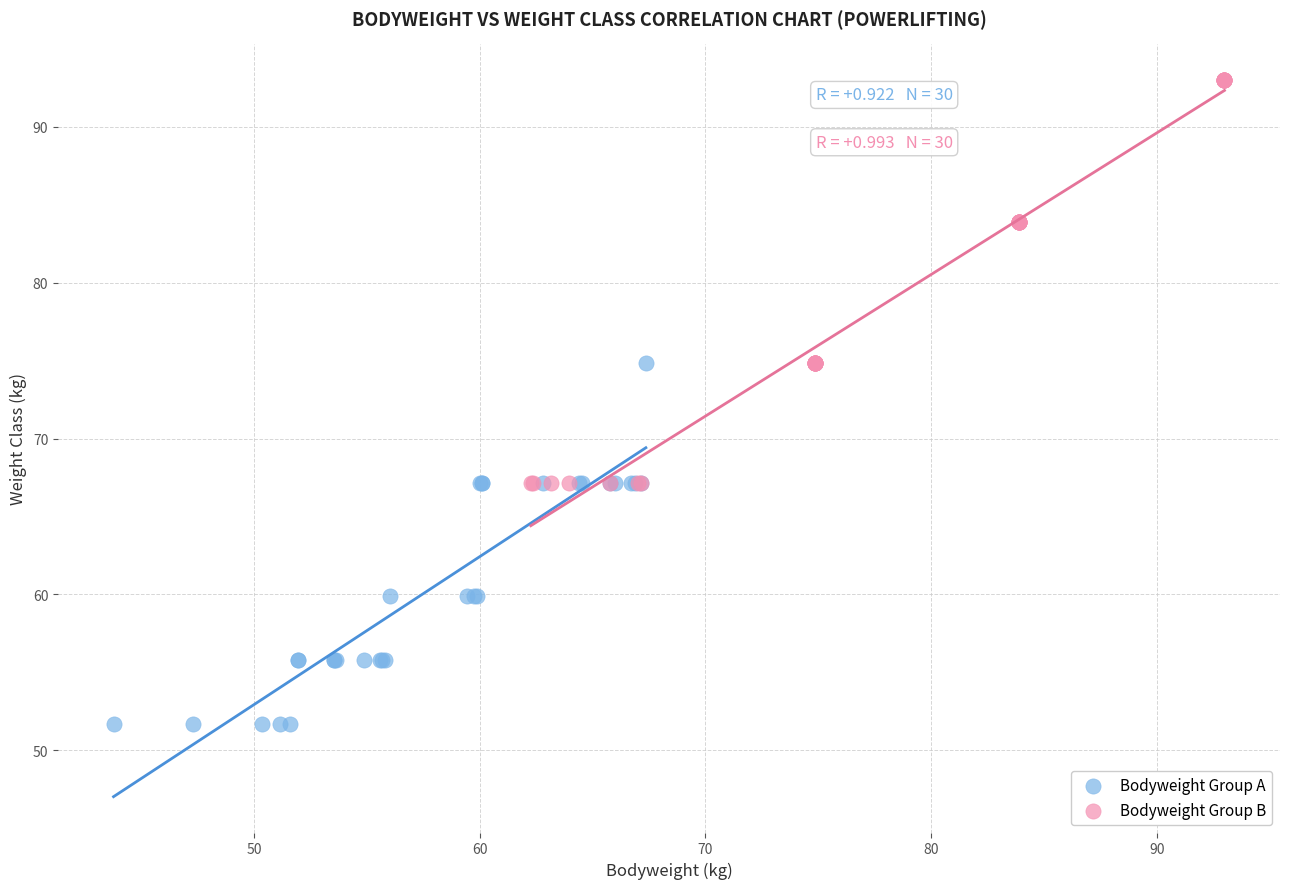

Which series reaches the maximum Y coordinate?

Bodyweight Group B